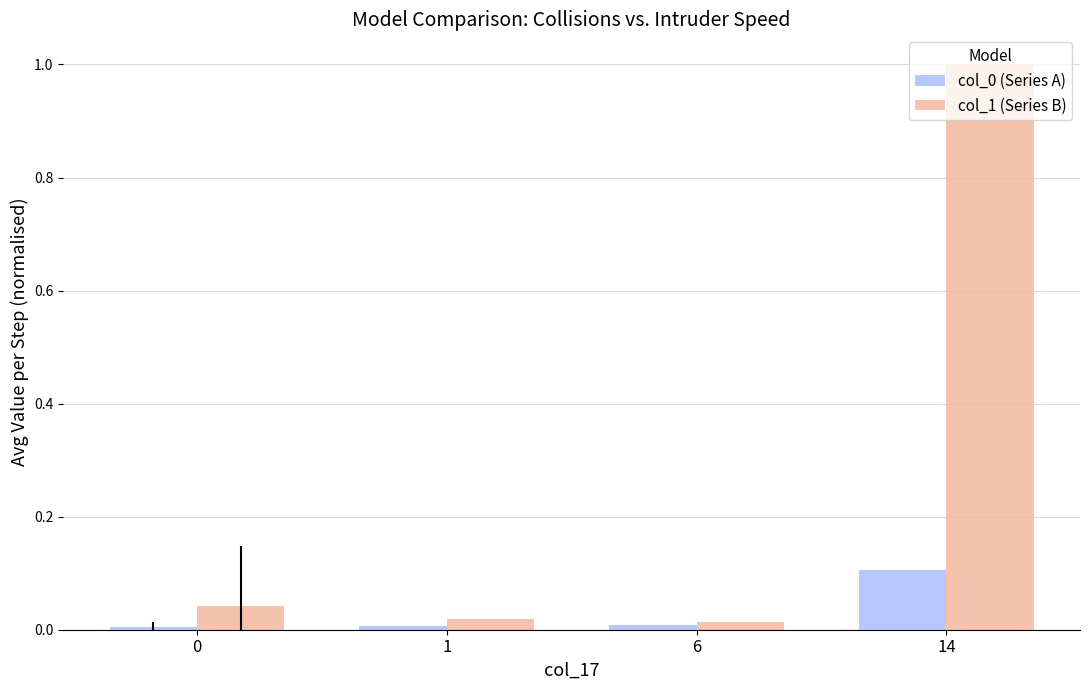

Is it true that col_0 (Series A) equals 0.2 at 14?

False